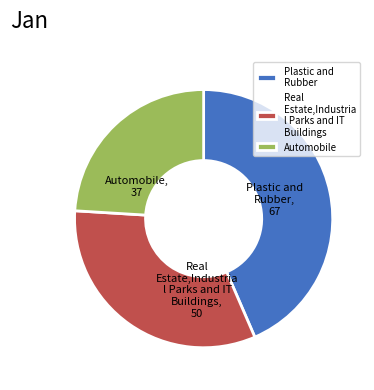

Do Real Estate,Industria l Parks and IT Buildings and Automobile together represent more than half of the pie?

Yes